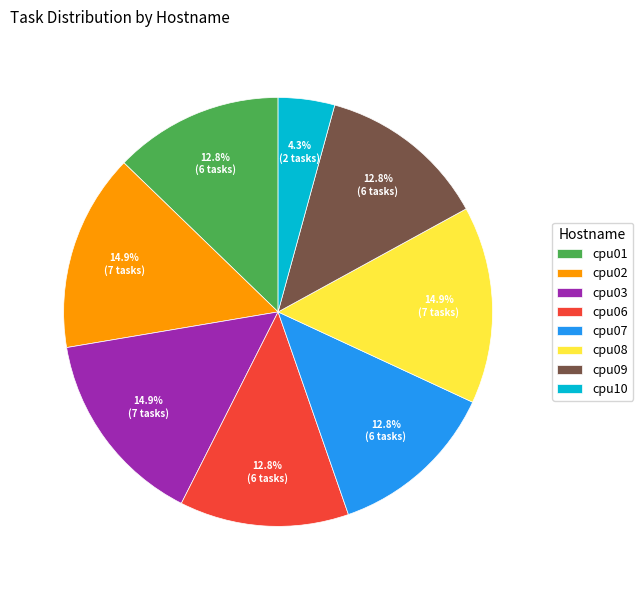

Is cpu10 the majority of the pie?

No